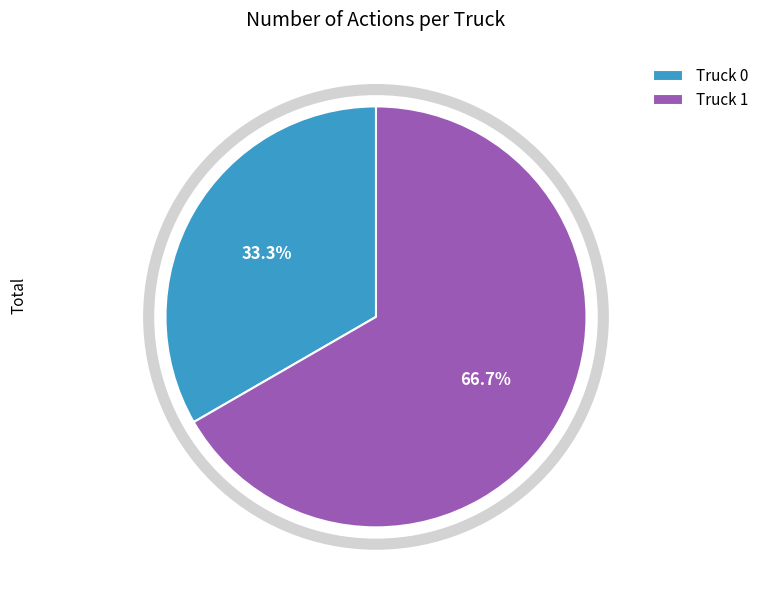

How many slices are in this pie chart?

2